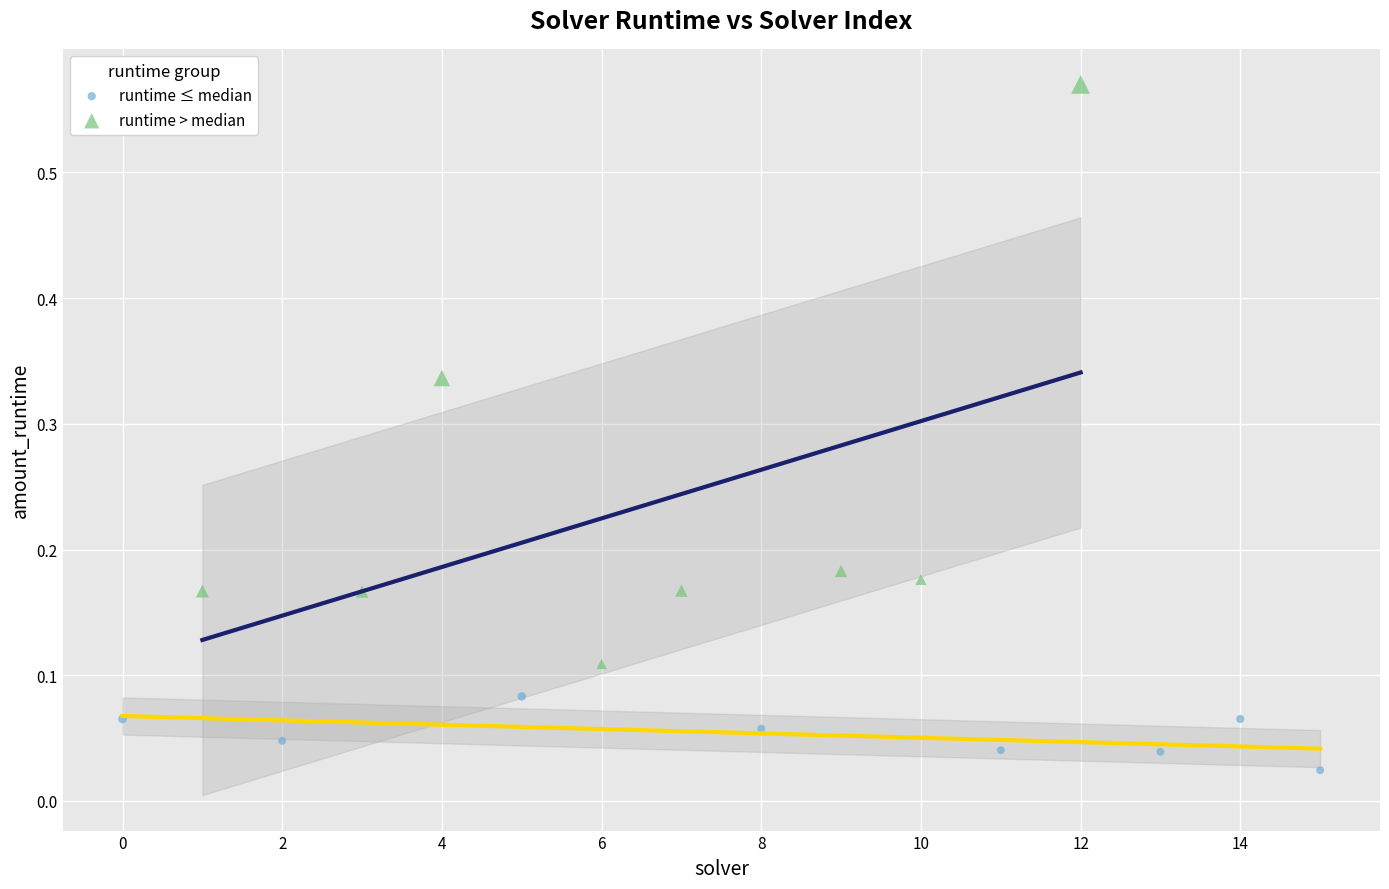

Which series reaches the maximum Y coordinate?

runtime > median